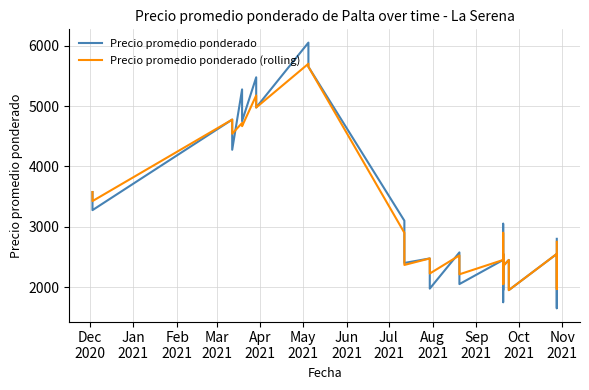

Which series has the largest range (max minus min)?

Precio promedio ponderado